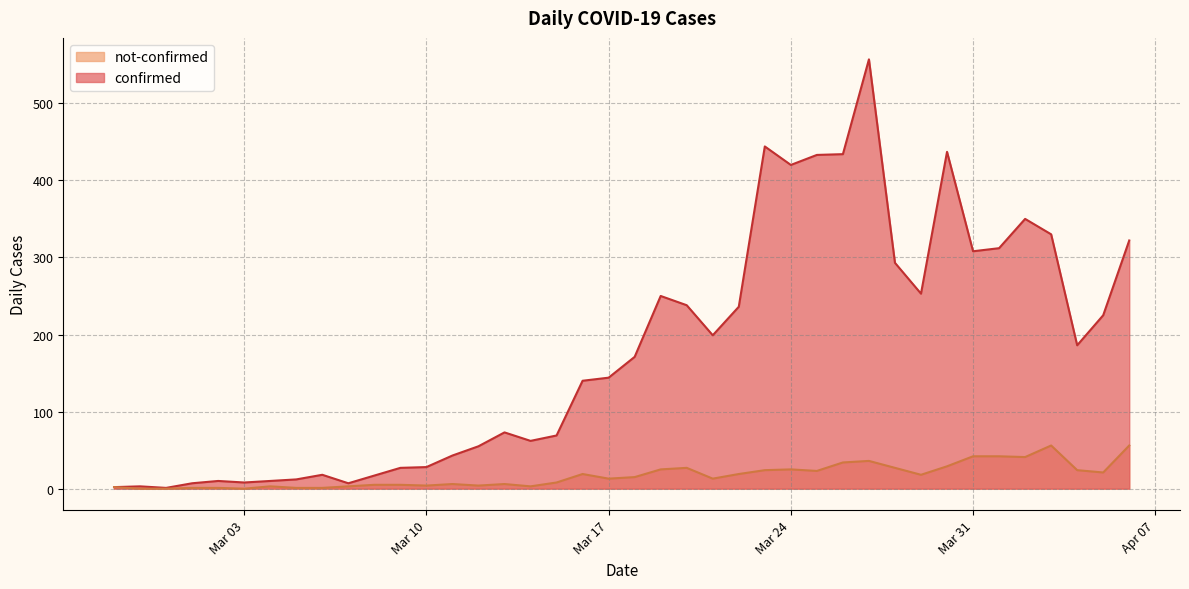

Count the number of categories in the chart.

40